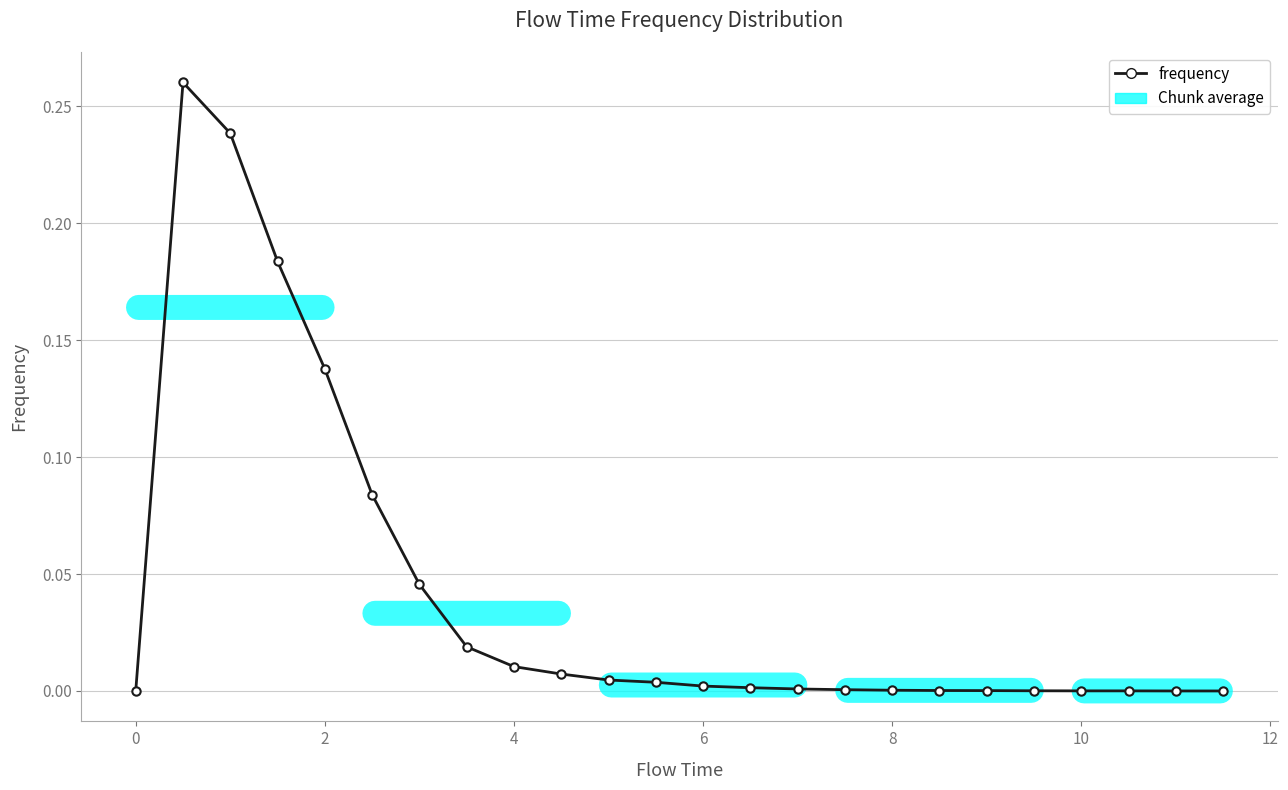

Is this an area chart (filled region under the line)?

No